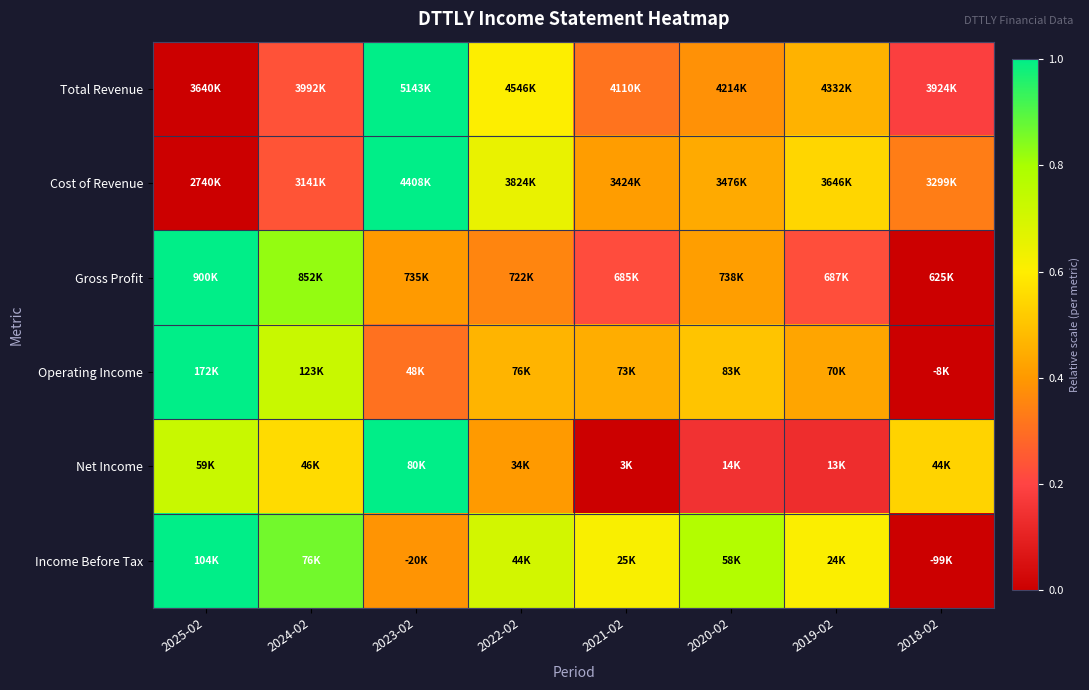

Which has a higher value, 2024-02 or 2018-02?

2024-02